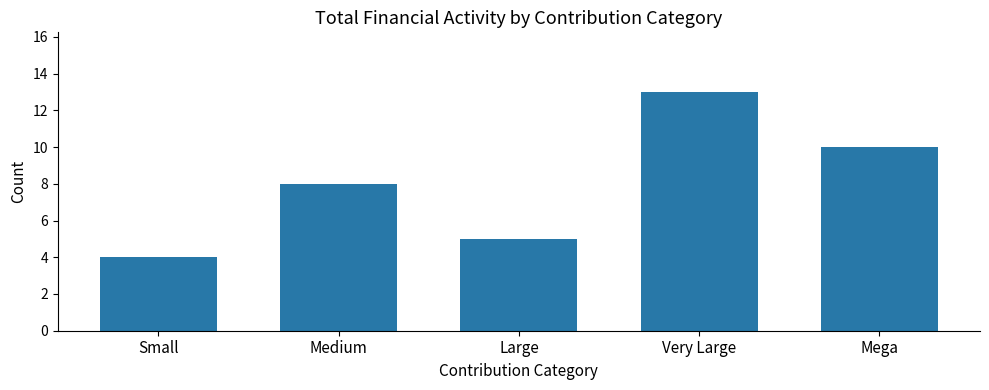

How many values are below 8?

2